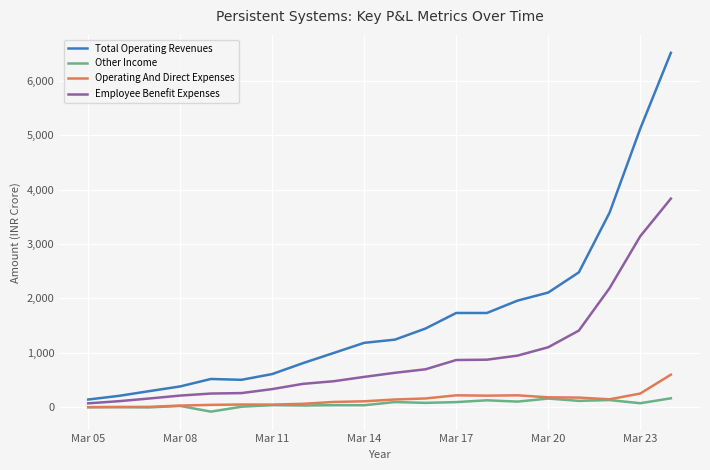

What is the lowest value of the Total Operating Revenues series?

142.0